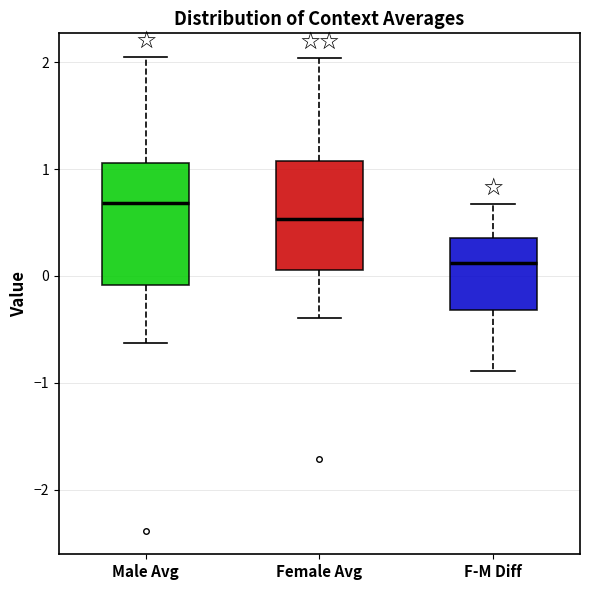

Reading left to right, transcribe this box plot: for each box, give where its median line is, the range the box spans, and where its two whiskers end, as read against the y-axis. The values are not printed on the chart, so give them approximately, as read against the axis.

Male Avg: median 0.7, box -0.1 to 1.1, whiskers -0.6 to 2.0
Female Avg: median 0.5, box 0.1 to 1.1, whiskers -0.4 to 2.0
F-M Diff: median 0.1, box -0.3 to 0.4, whiskers -0.9 to 0.7